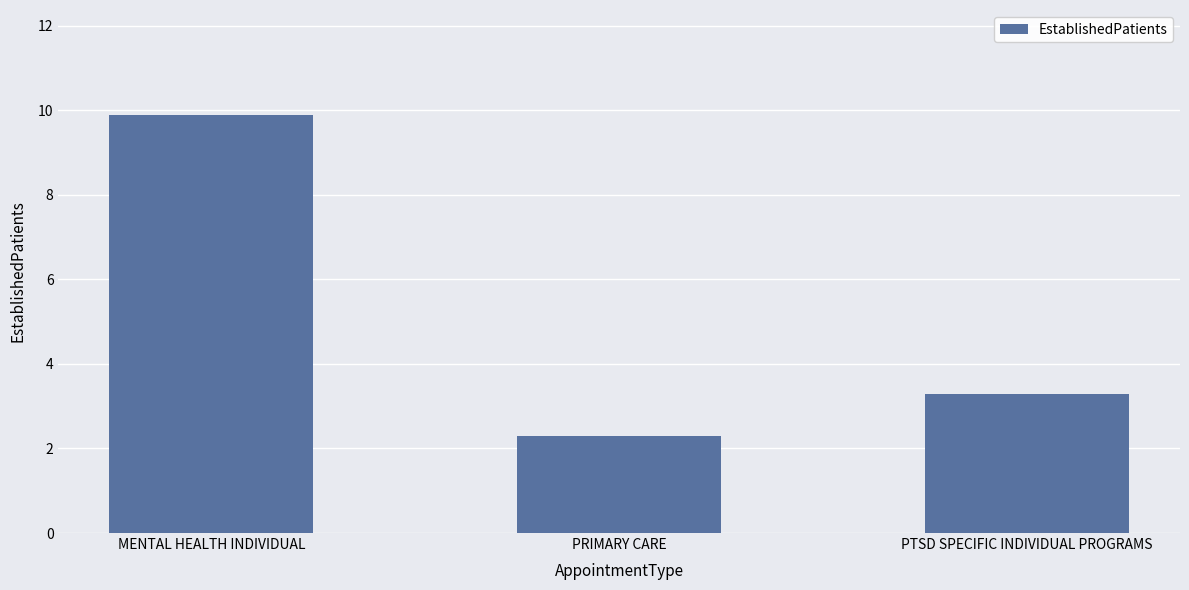

Is it true that the value at PTSD SPECIFIC INDIVIDUAL PROGRAMS is 3.3?

True